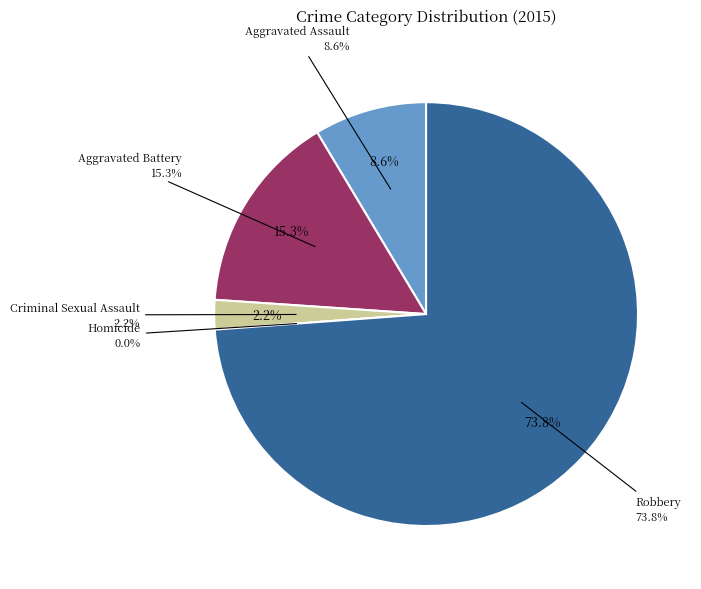

To the nearest percent, what portion does Criminal Sexual Assault represent?

2%